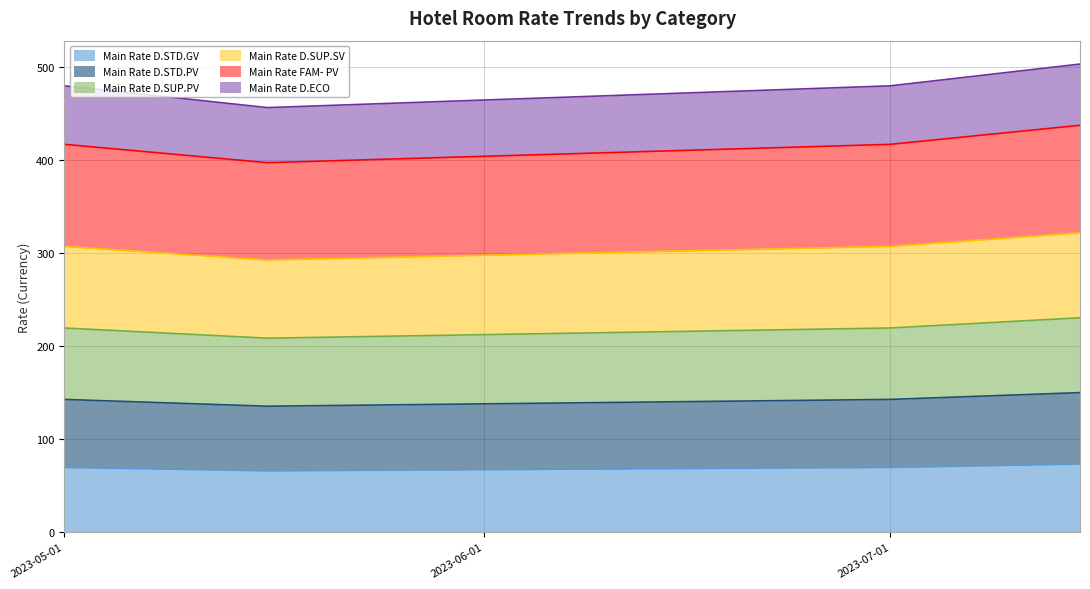

What is the highest value of the Main Rate D.STD.GV series?

73.2